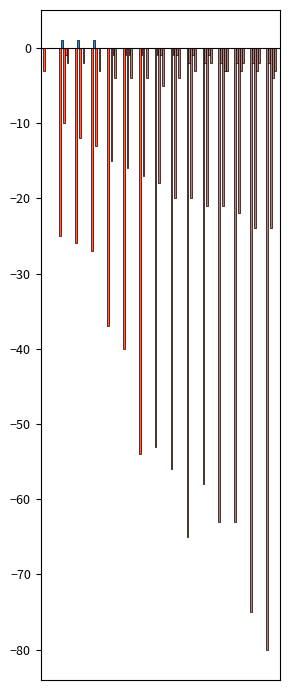

Are the bars horizontal?

No